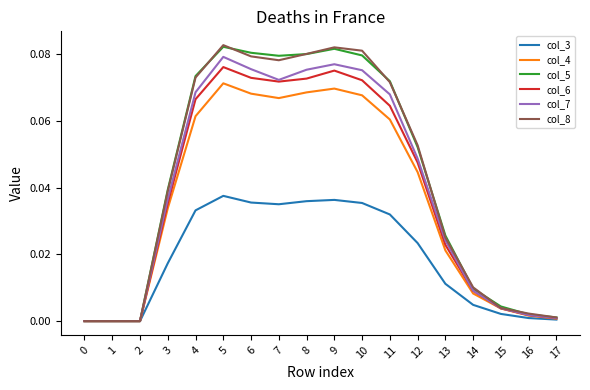

True or false: col_5 has more than 1 interior local peaks.

True